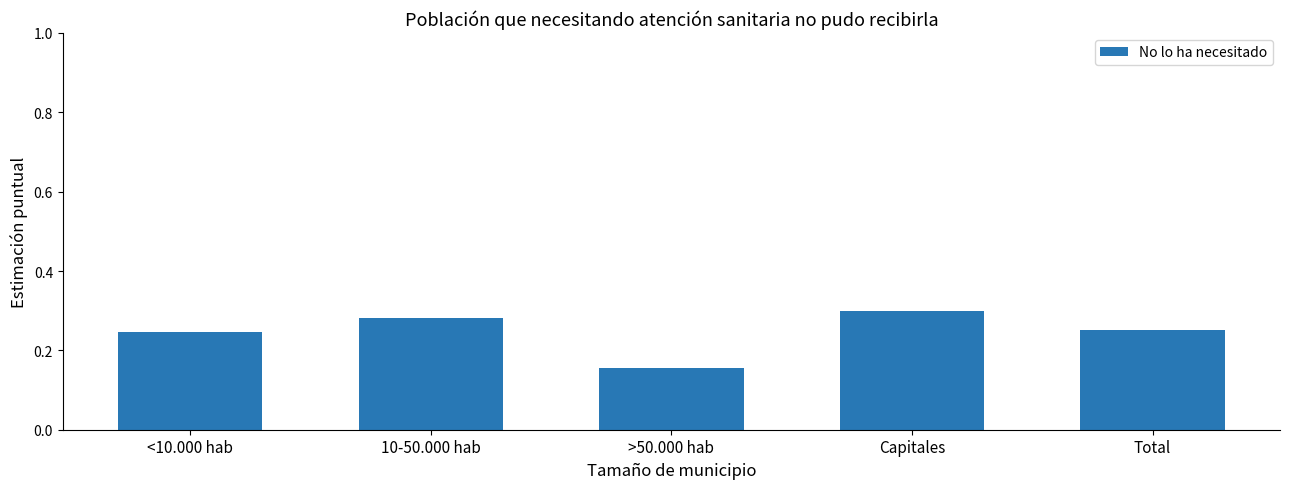

What is the label of the 3rd bar from the right?

>50.000 hab